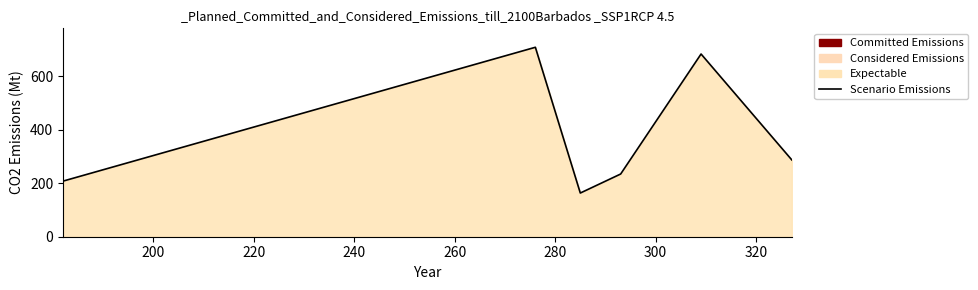

How many lines are shown in the chart?

1